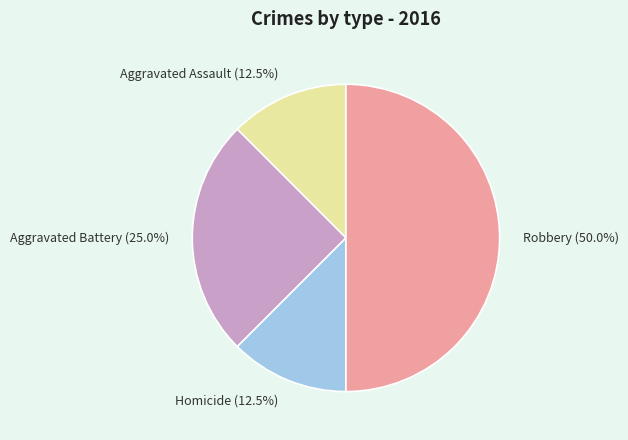

Count the number of slices in the pie.

4